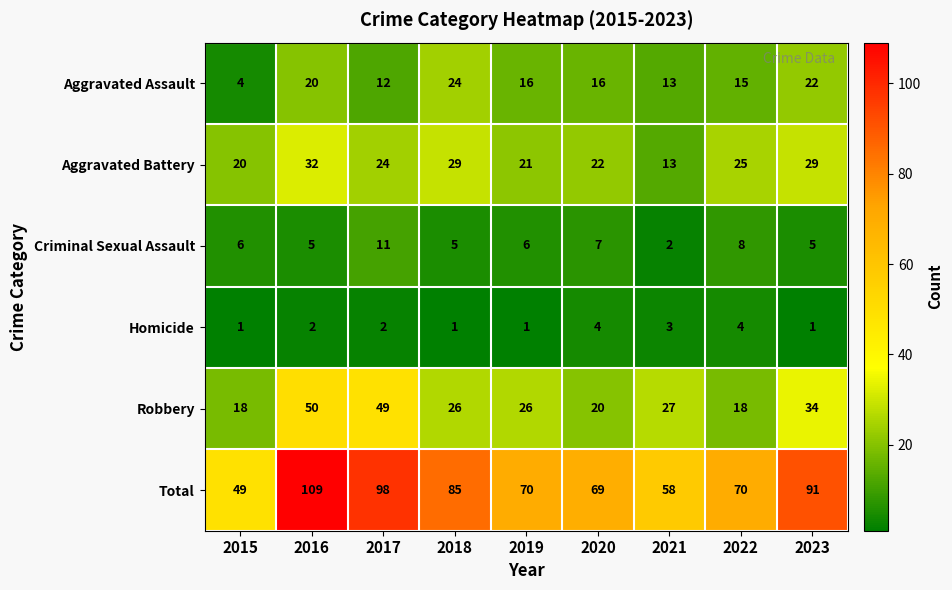

The Robbery series shows 7 at 2023. True or false?

False